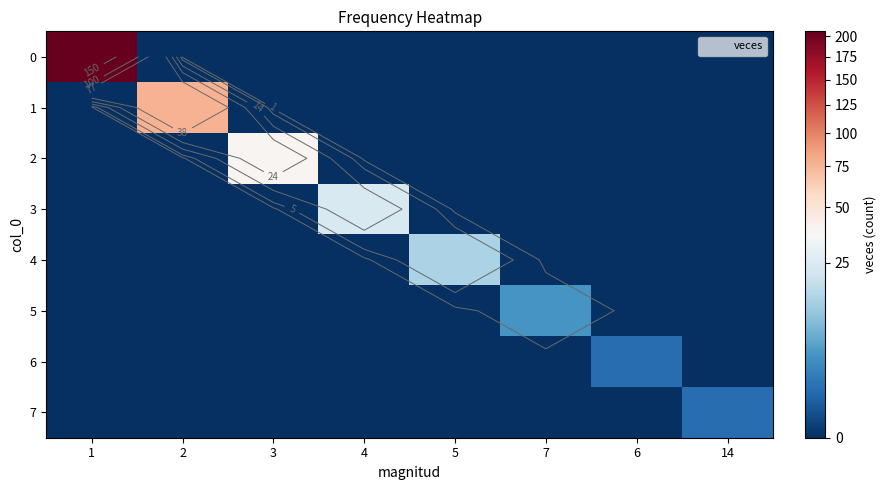

Which category has the lowest value in the 6 series?

1